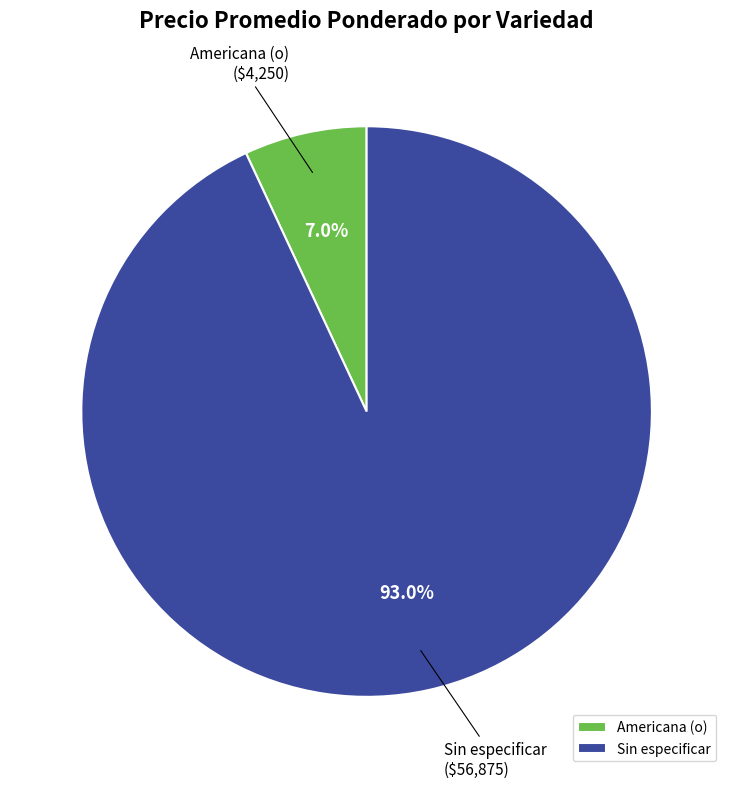

Rank the categories by value from highest to lowest.

Sin especificar, Americana (o)